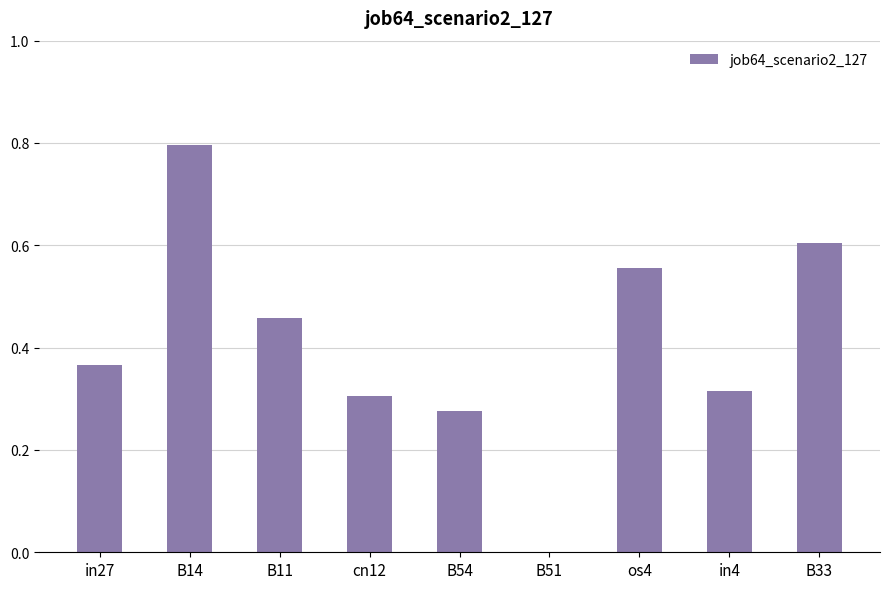

What is the sum of all values?

3.7